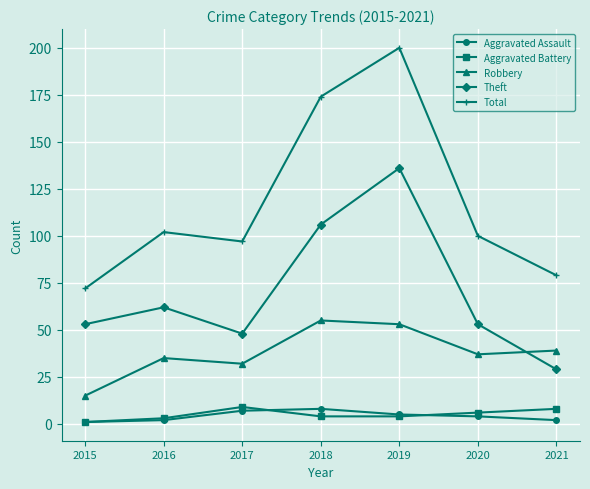

How many distinct data groups are displayed?

5